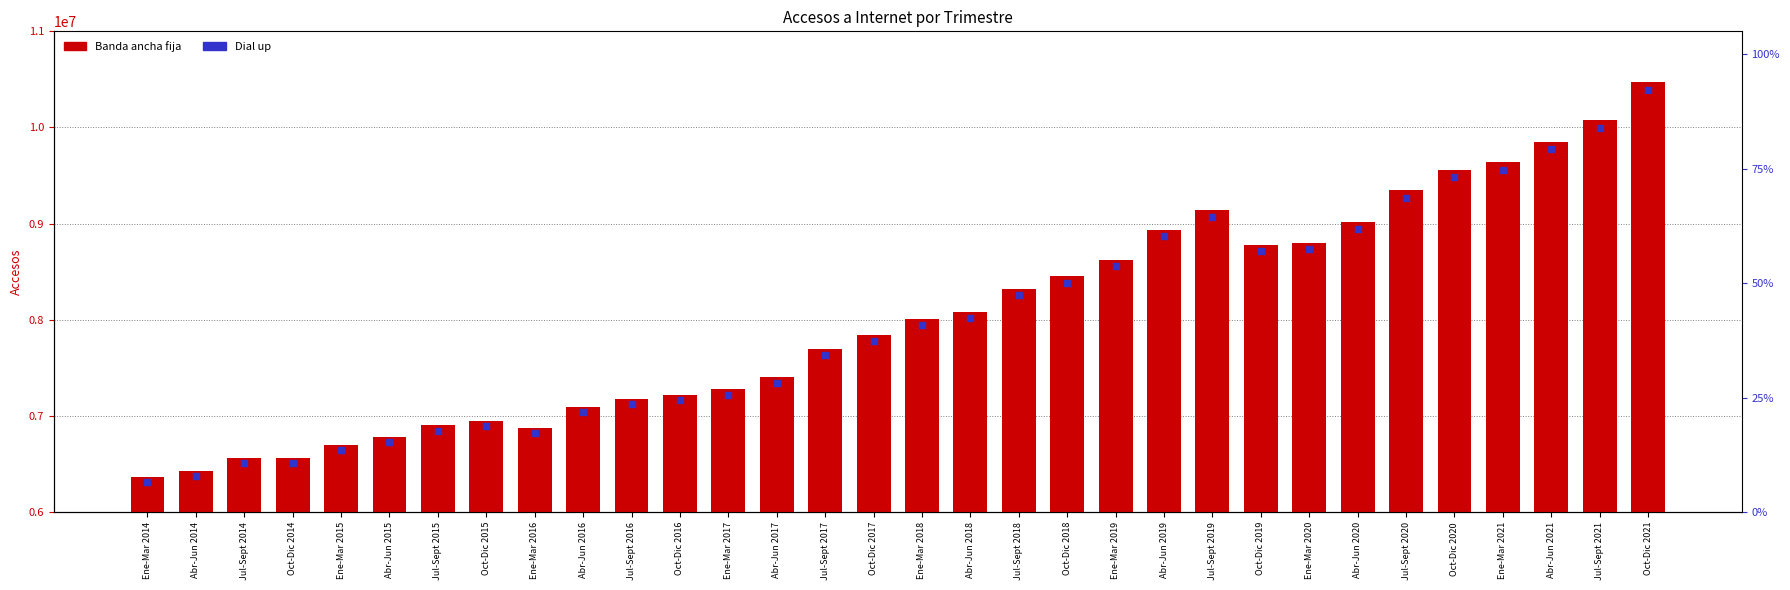

What are all the series names shown in the legend?

Banda ancha fija, Dial up